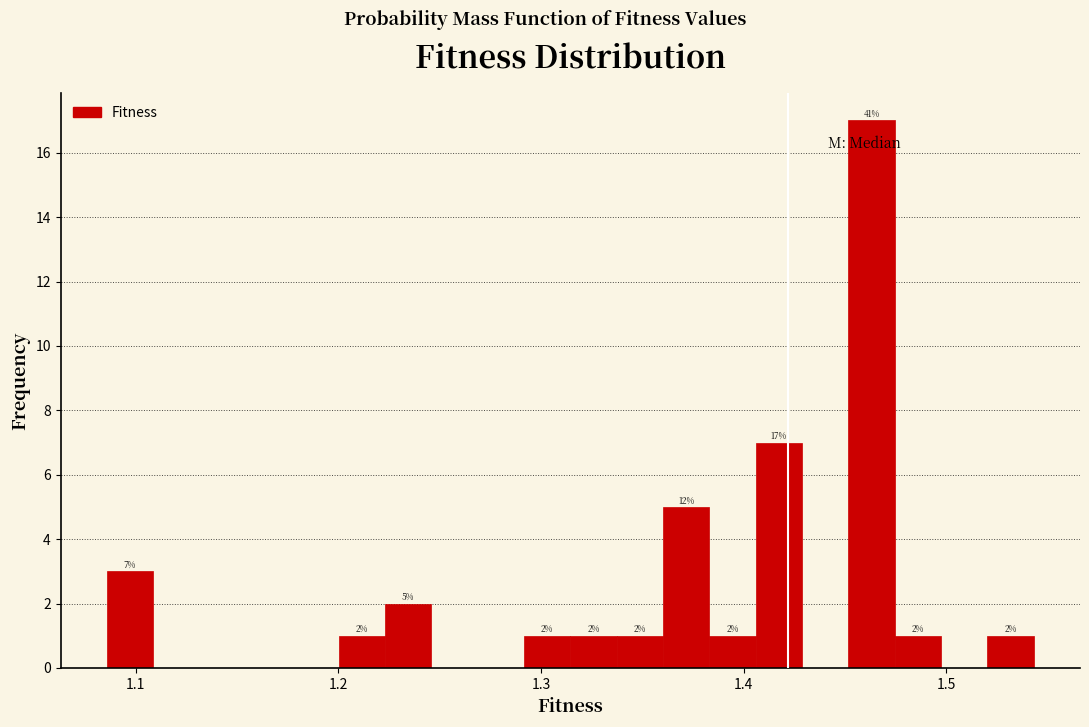

Read against the x-axis, roughly where is the centre of the tallest bar?

1.46